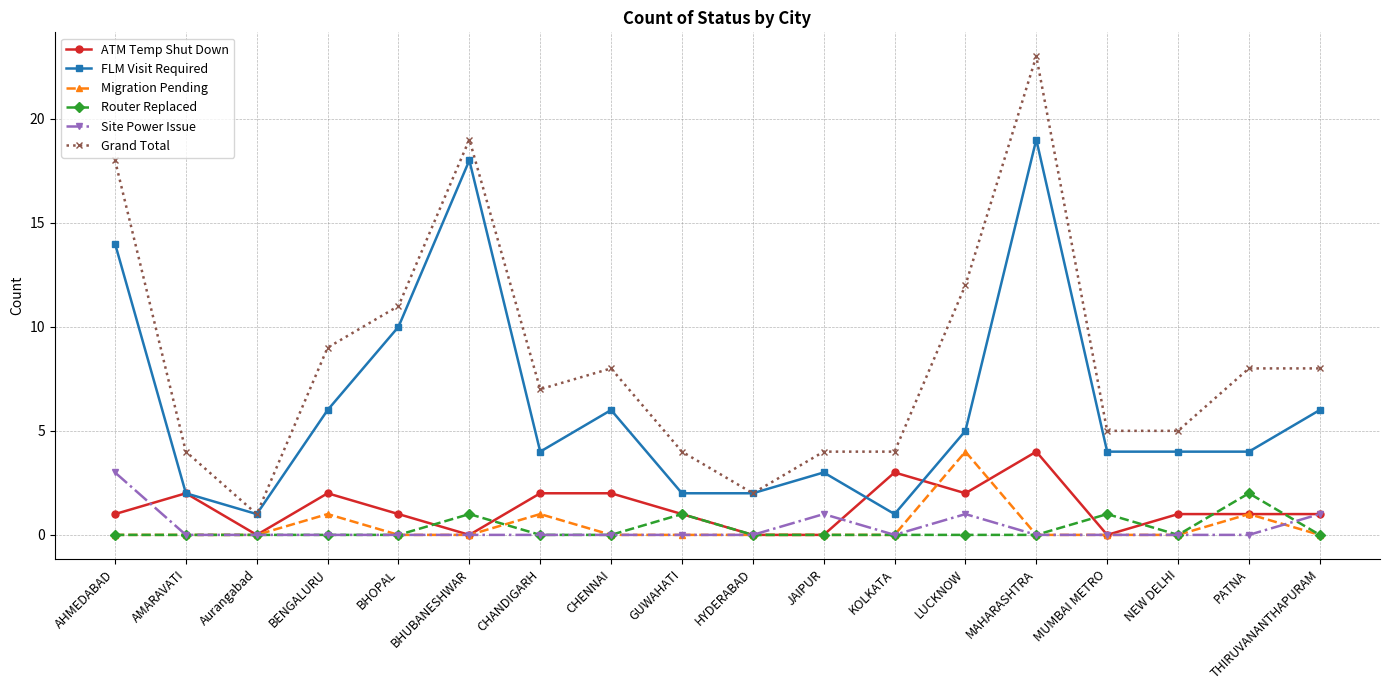

Where is the first local minimum for Grand Total?

Aurangabad